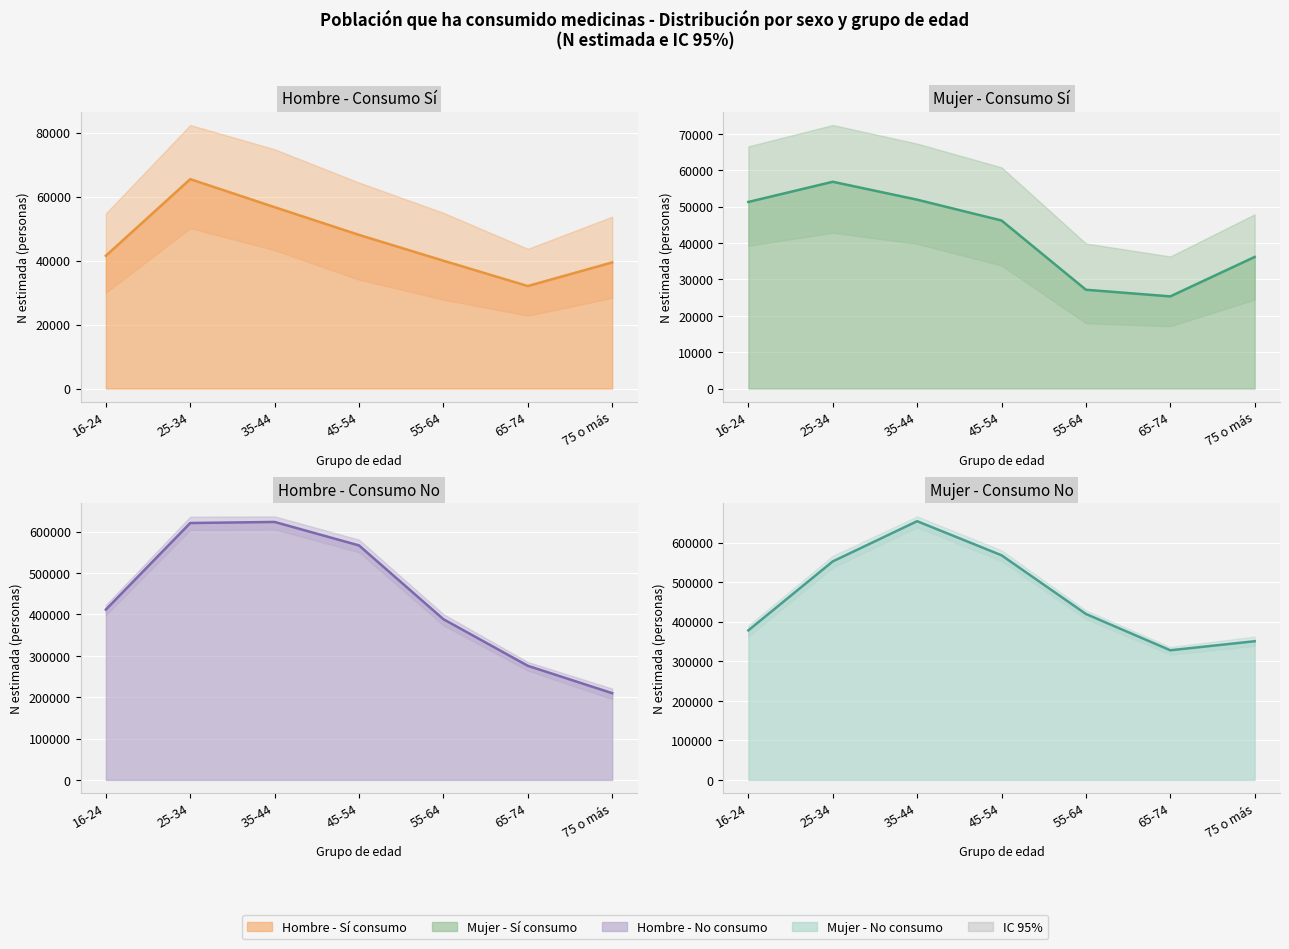

Reading right to left, extract all data points from this chart.

Hombre - Consumo Sí (estimación): 39411	32028	39943	48013	56671	65431	41490
Mujer - Consumo Sí (estimación): 36181	25339	27162	46201	51924	56850	51300
Hombre - Consumo No (estimación): 209625	275767	388401	566604	623383	620807	411615
Mujer - Consumo No (estimación): 350572	327720	419513	567871	654011	552364	378039